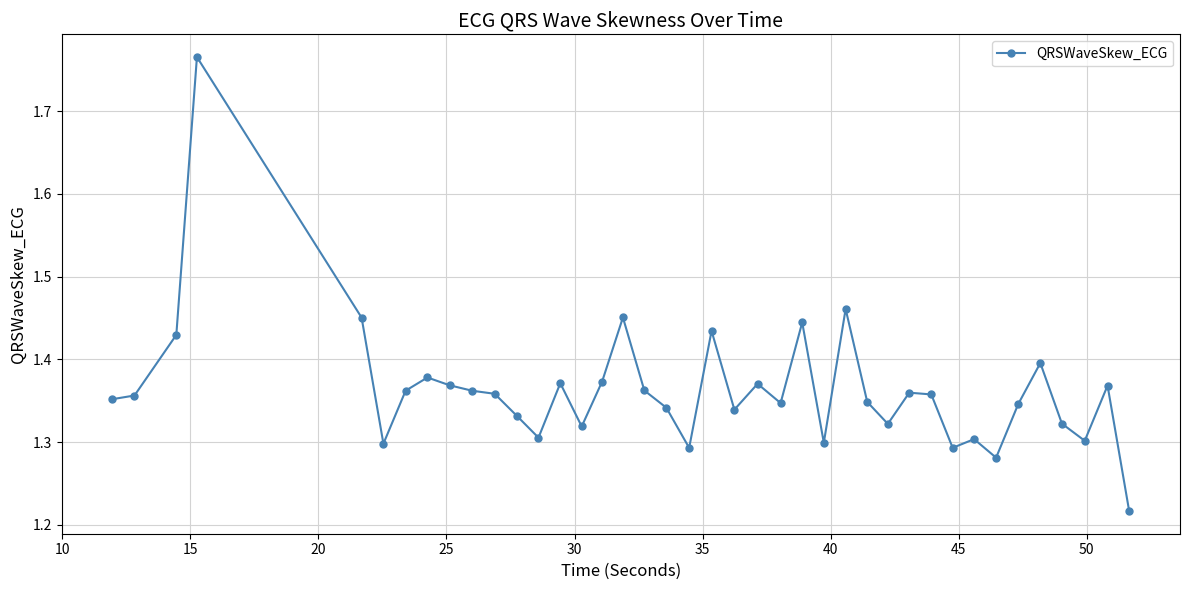

True or false: there are more than 2 points higher than both neighbors.

True